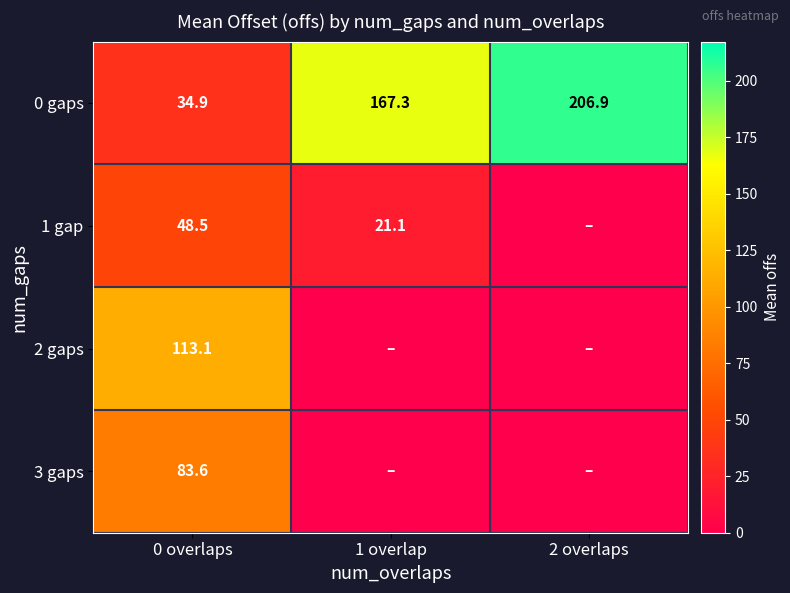

Between 0 overlaps and 2 overlaps, which is larger?

2 overlaps